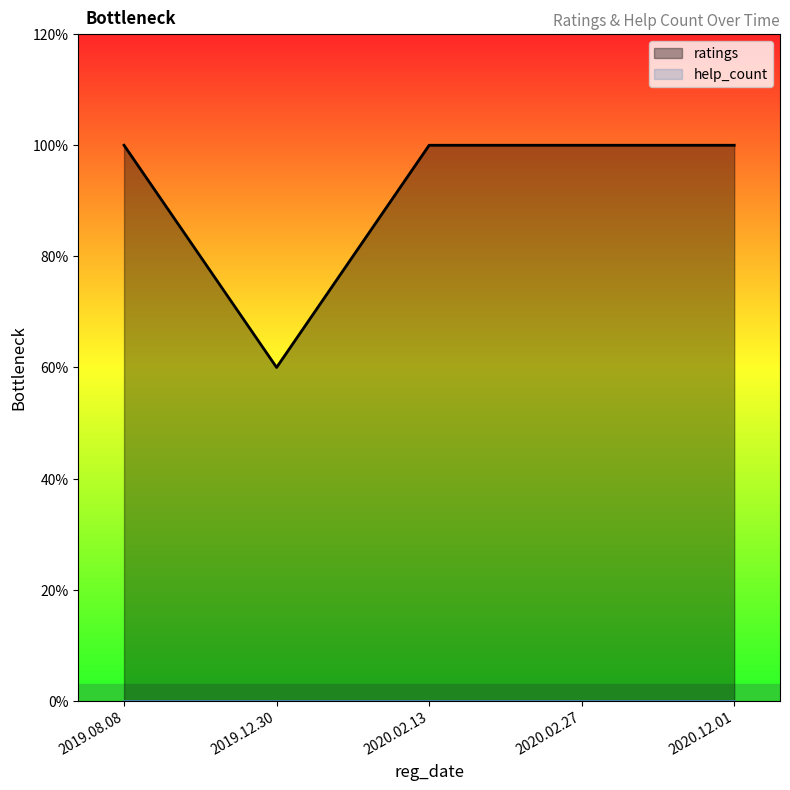

At 2019.12.30, list the series in order from smallest to largest.

help_count, ratings